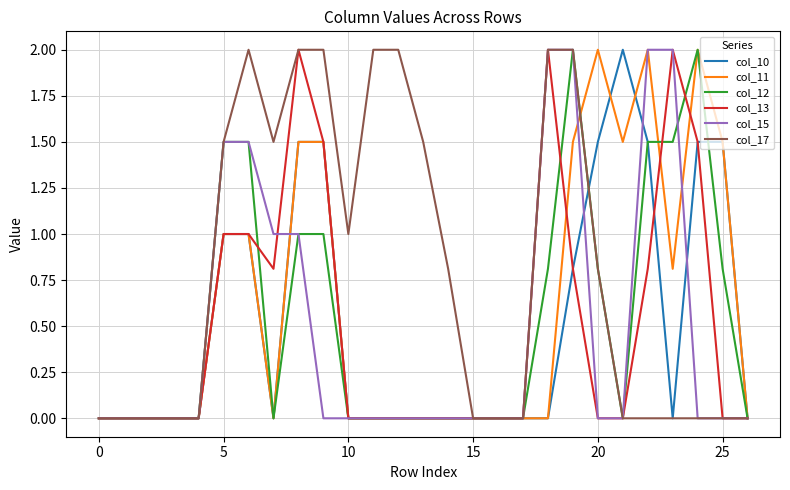

What is the greatest value displayed?

2.0